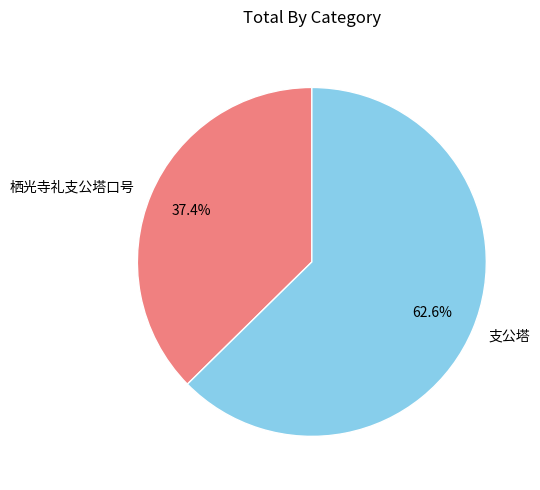

To the nearest percent, what is the average slice percentage?

50%